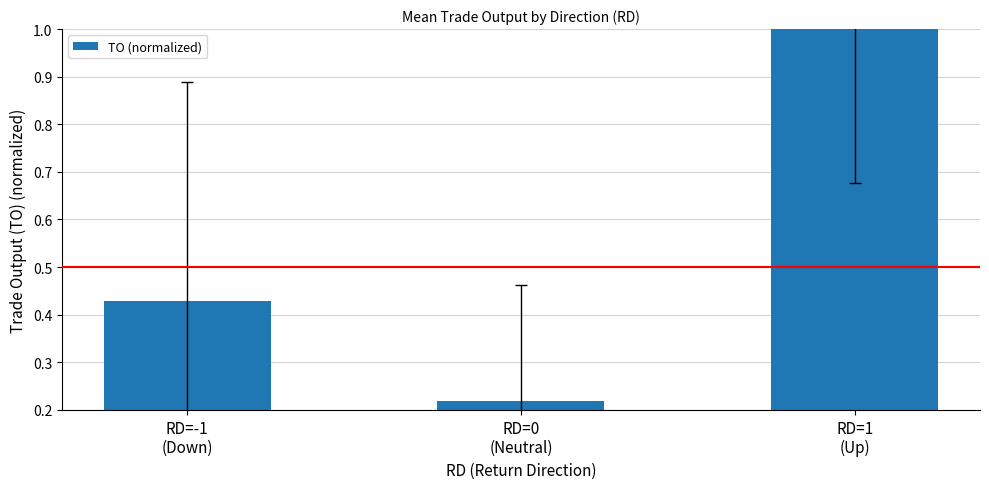

What is the change in value from RD=0
(Neutral) to RD=1
(Up)?

+0.8